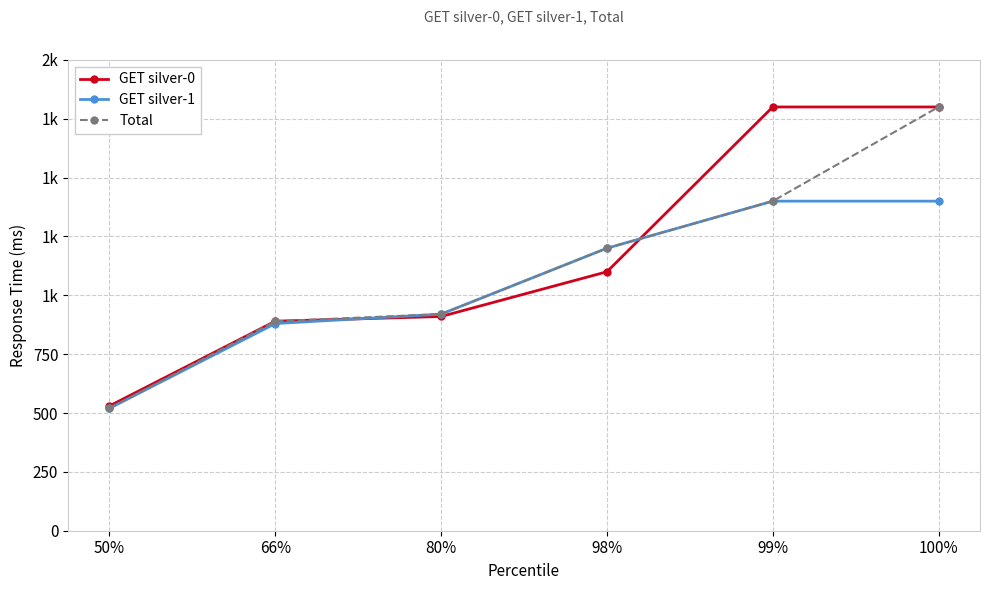

At which label is GET silver-0 closest to 1165?

98%